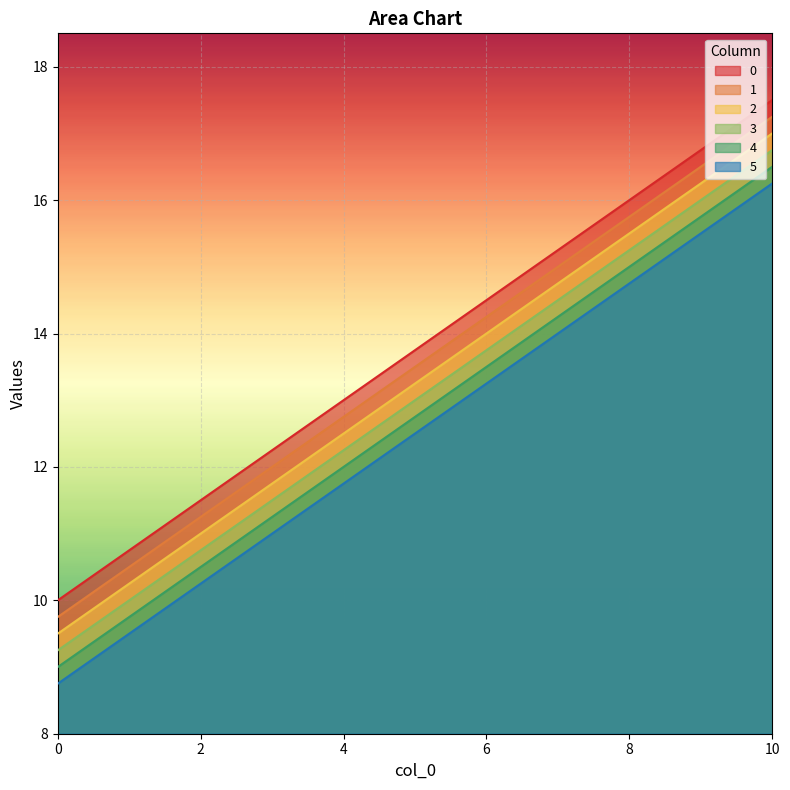

Rank the categories by 1 value from lowest to highest.

0, 1, 2, 3, 4, 5, 6, 7, 8, 9, 10